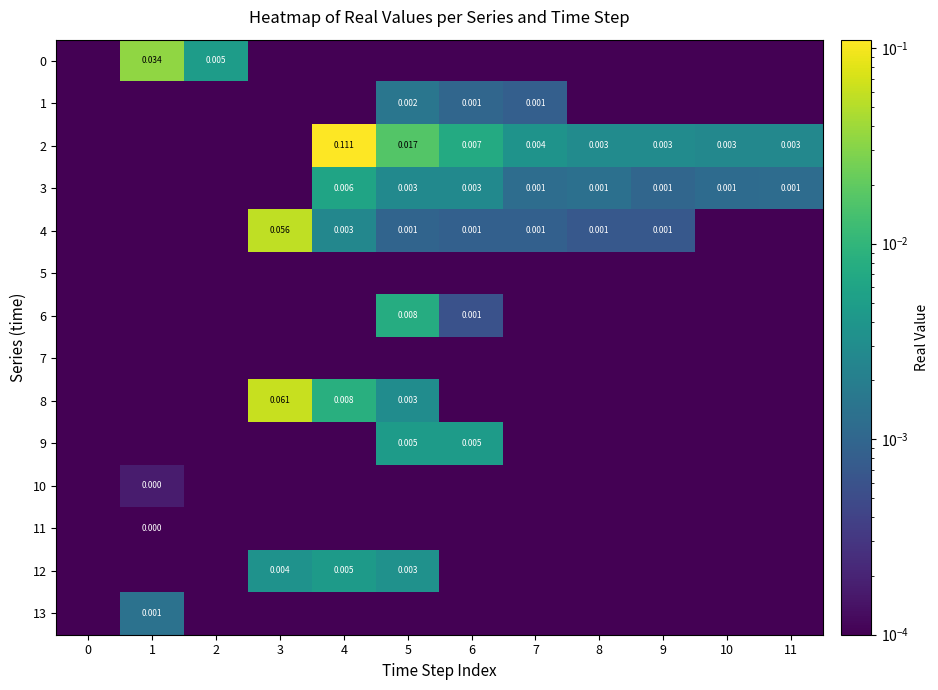

Is the value of 1 at 10 greater than the value of 12 at 0?

No